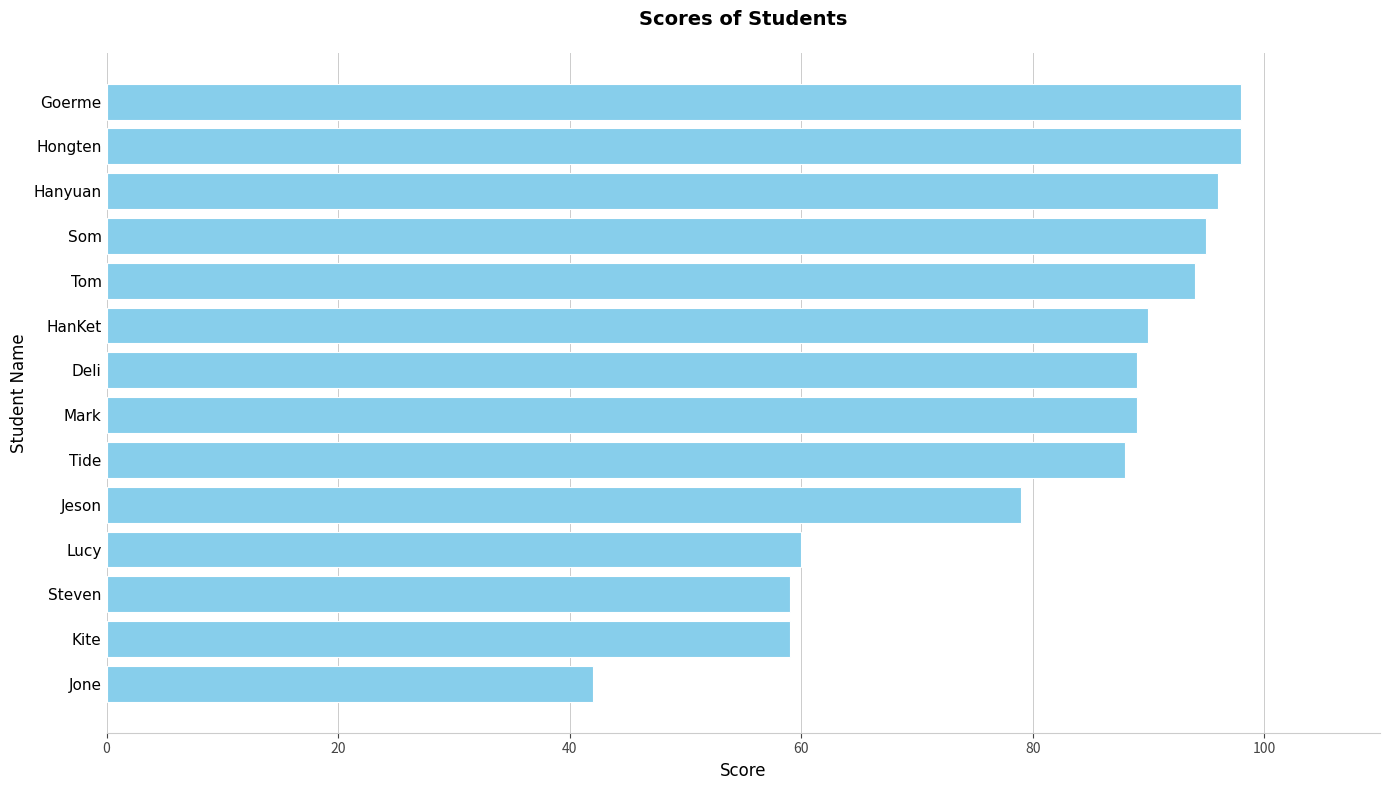

Read the value at Tide.

88